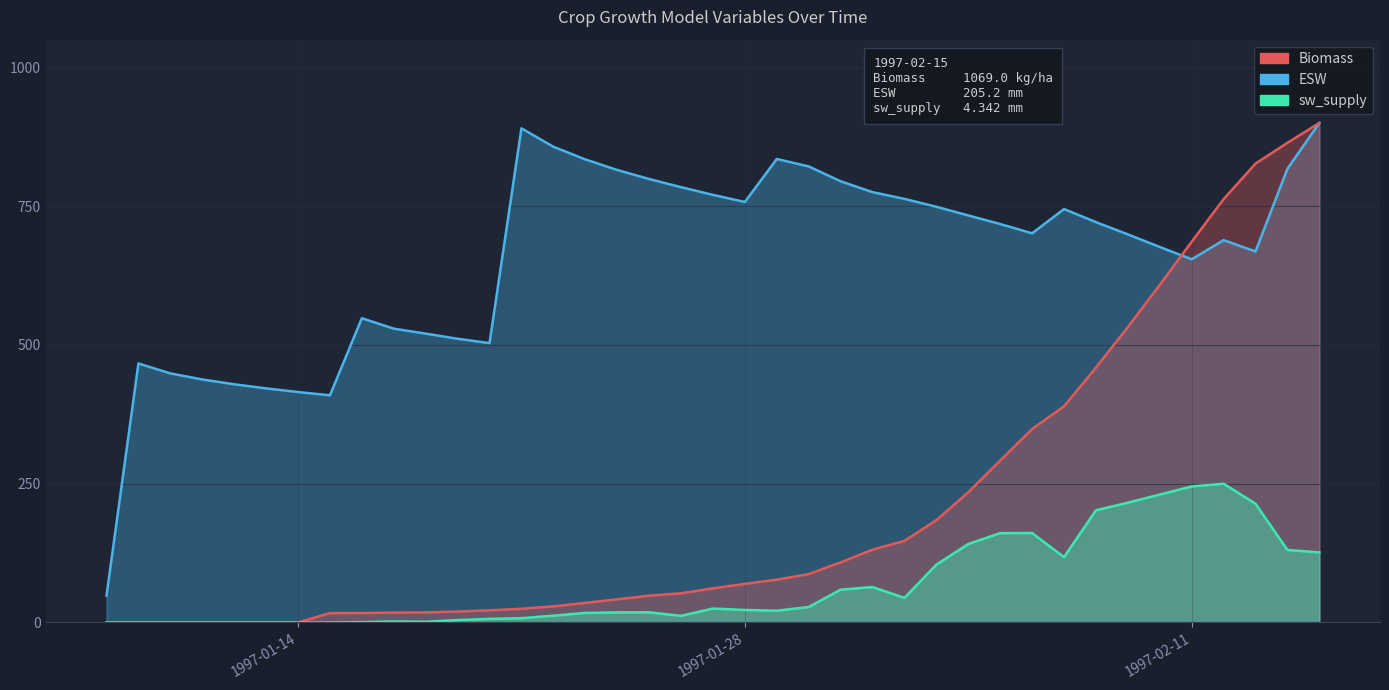

True or false: Biomass has more than 2 interior local peaks.

False